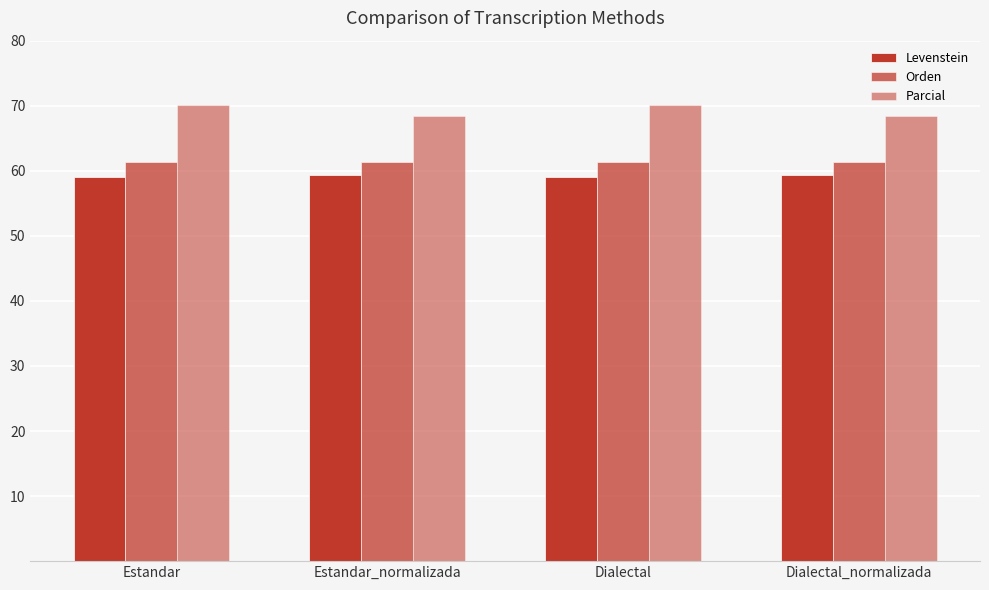

What position from the right is Estandar_normalizada?

3